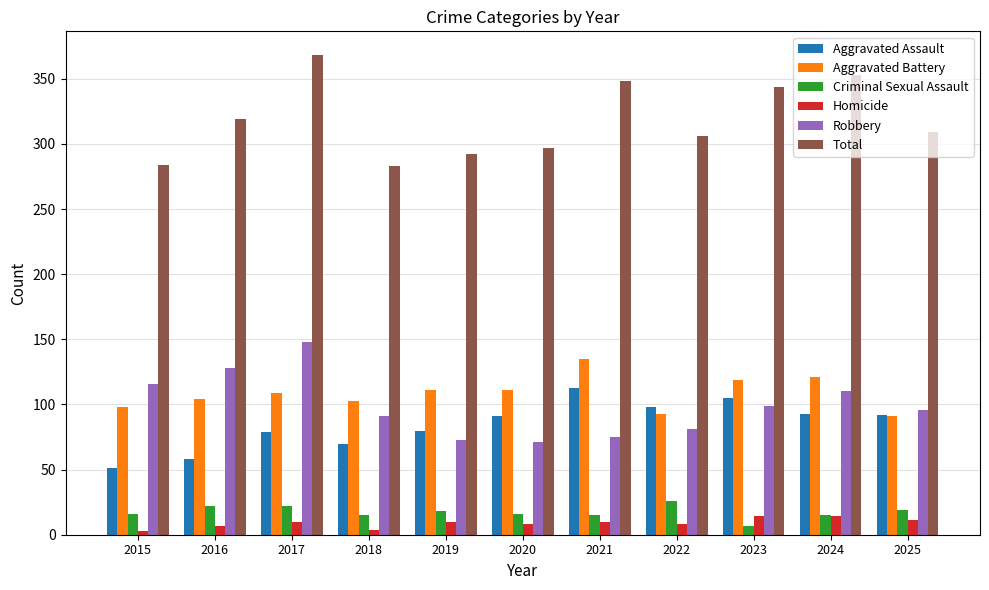

Is it true that Criminal Sexual Assault equals 6 at 2025?

False